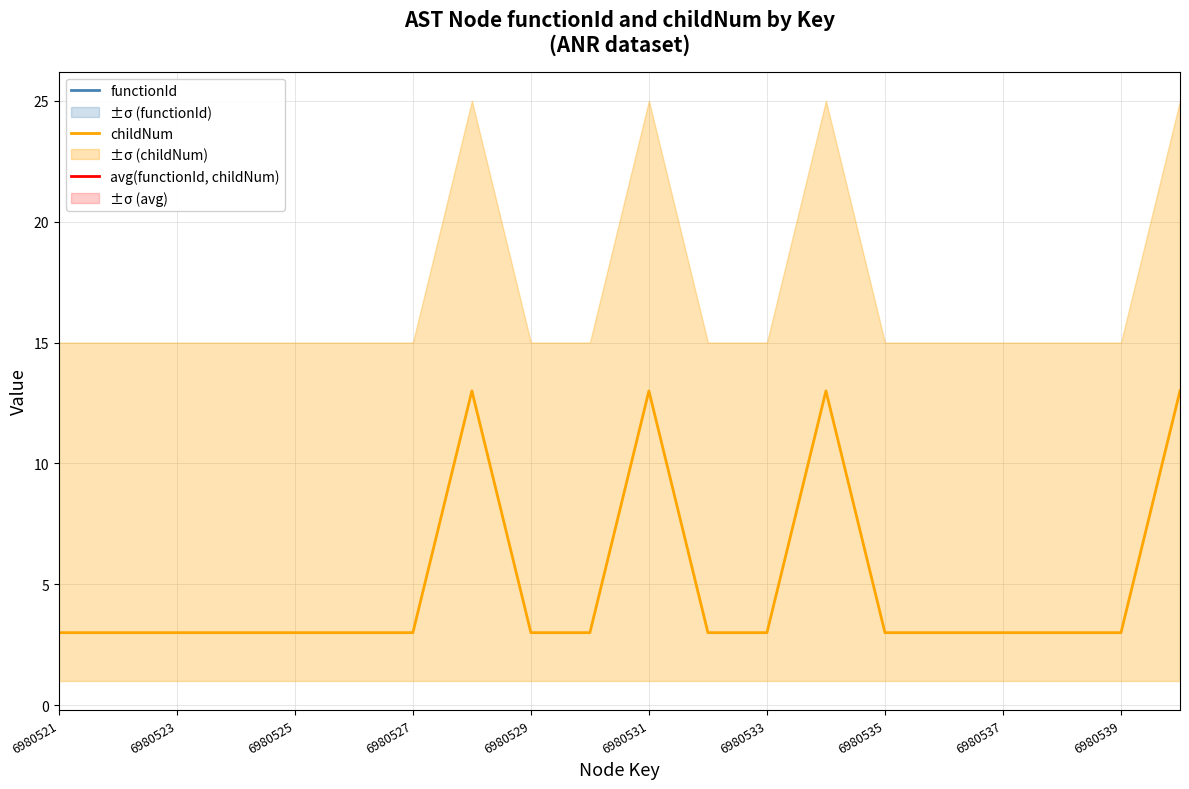

What is the lowest value of the childNum series?

3